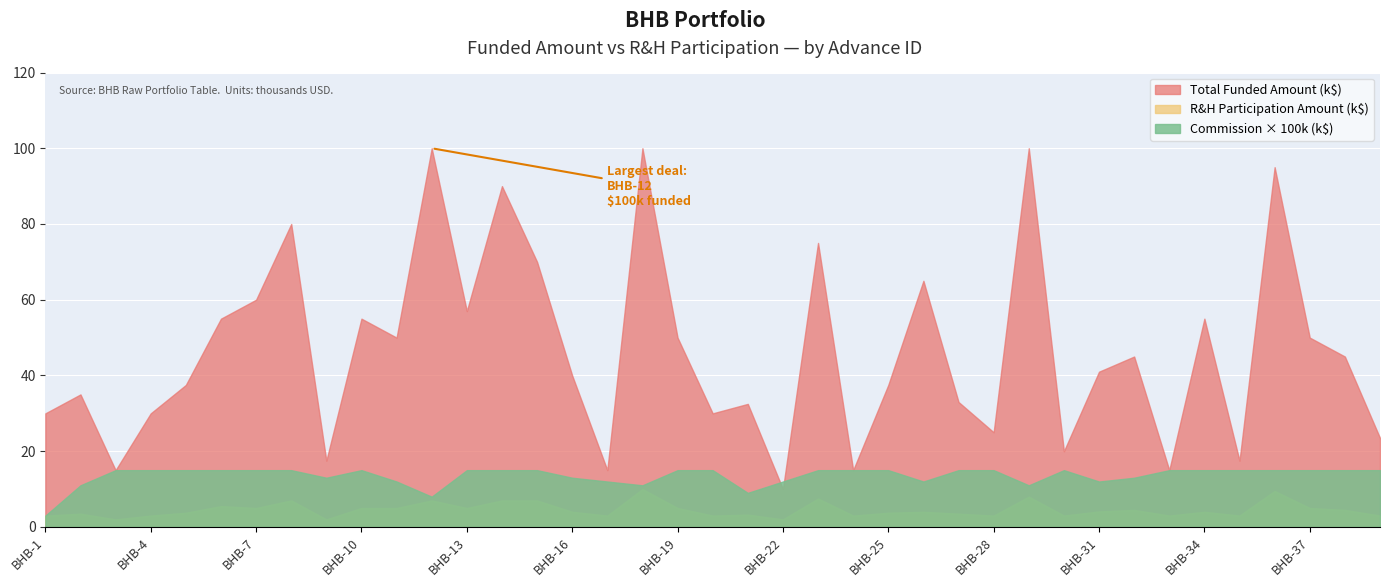

True or false: Total Funded Amount and Commission (FICO) cross at least once.

False